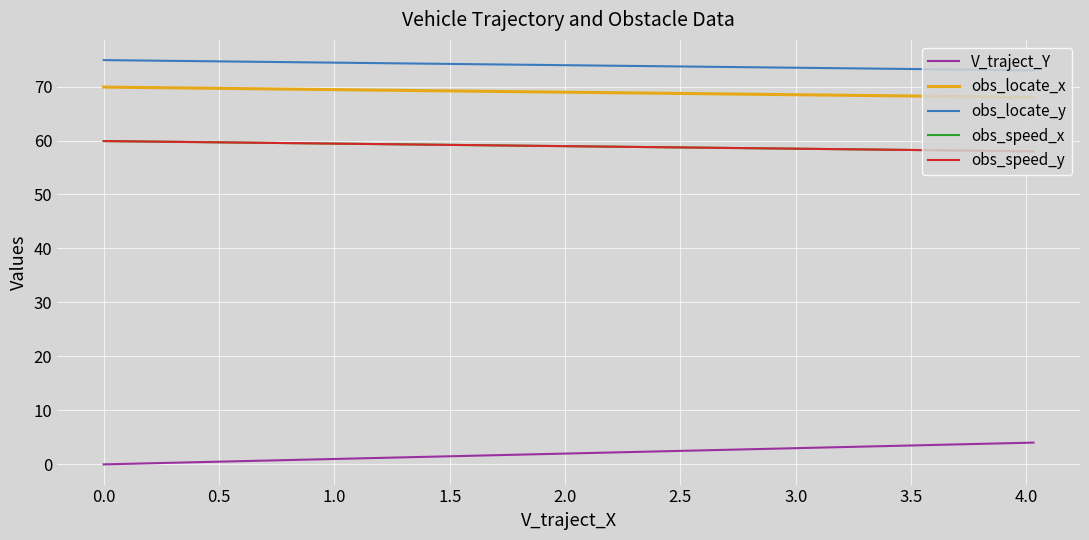

True or false: obs_locate_x and obs_speed_y intersect in this chart.

False